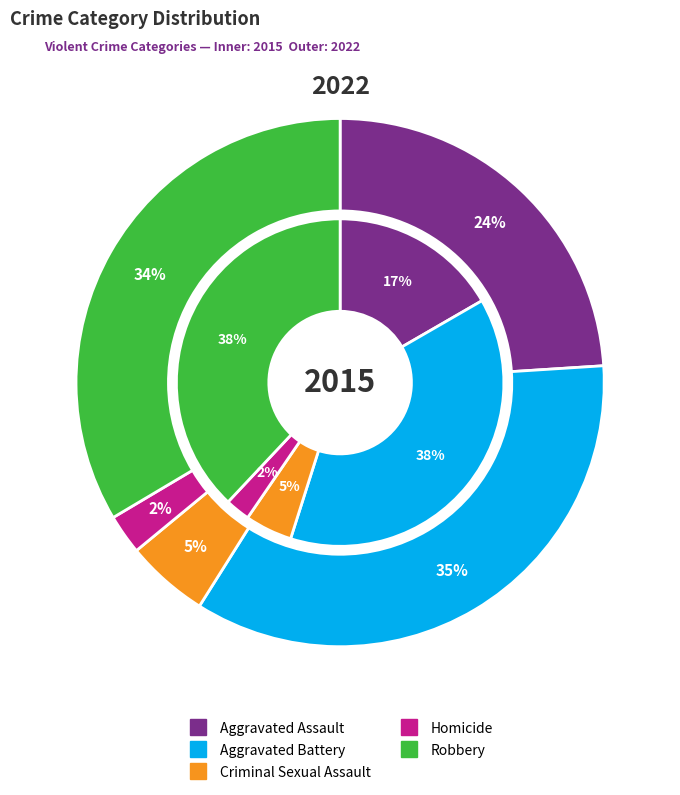

Does Criminal Sexual Assault account for over 50% of the chart?

No